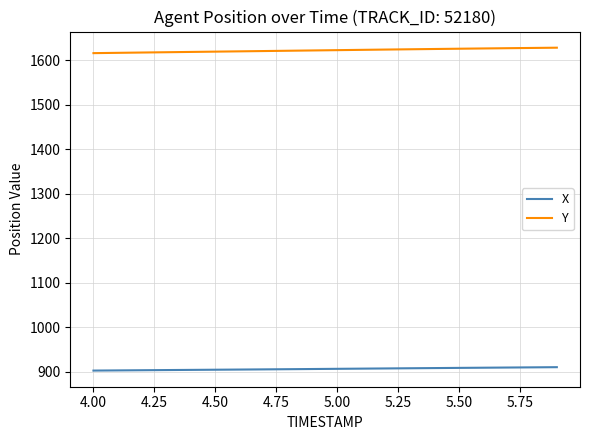

What is the highest value of the Y series?

1628.4